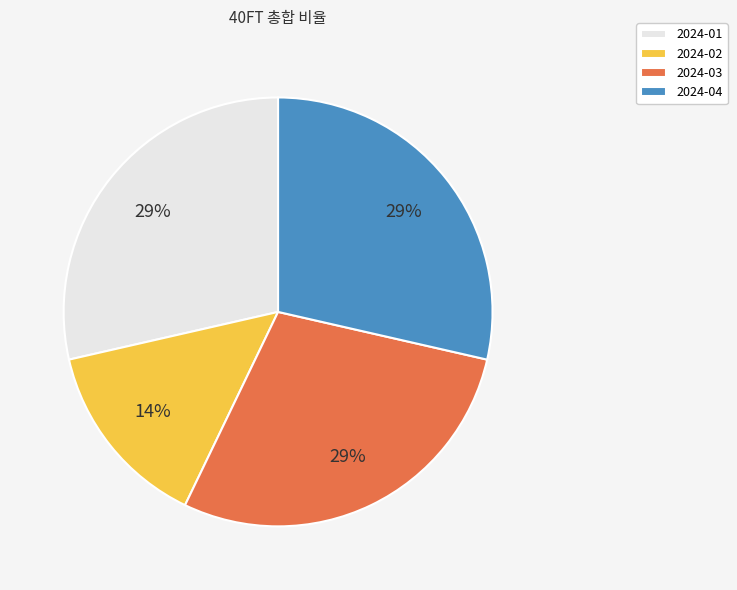

The 2024-04 slice represents 29% of the pie. True or false?

True